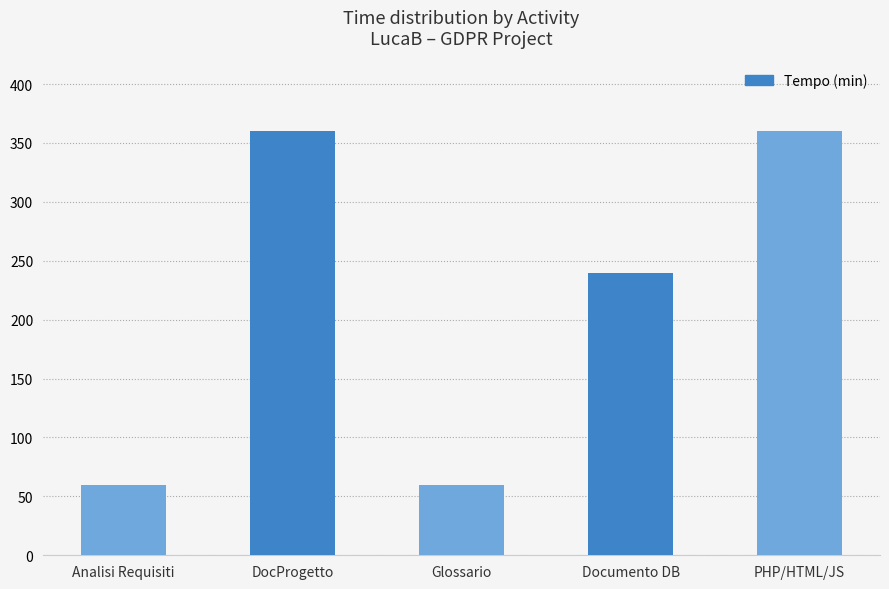

Are the bars horizontal?

No